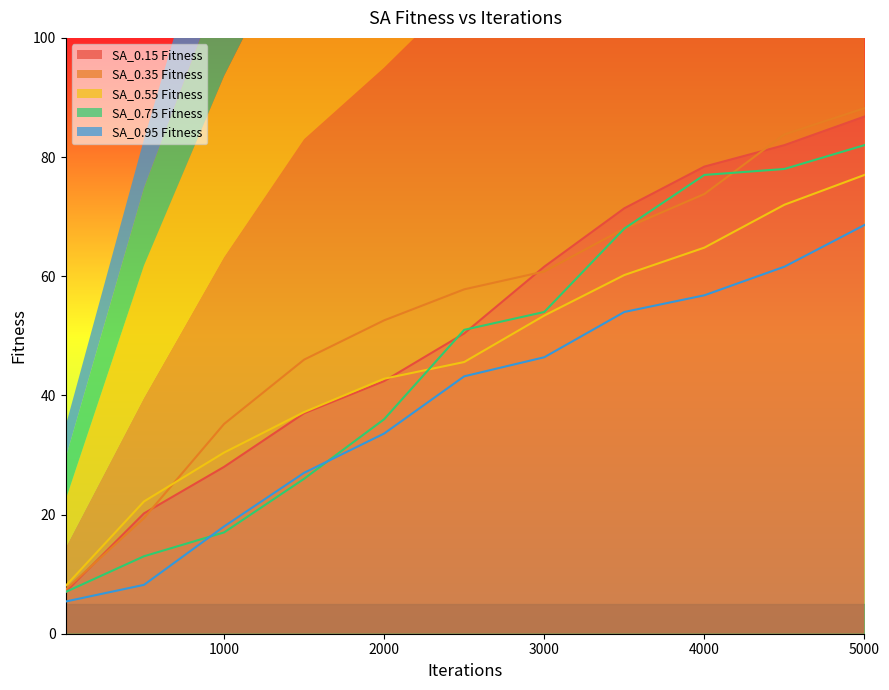

Which has a higher value, 4000 or 1000?

4000